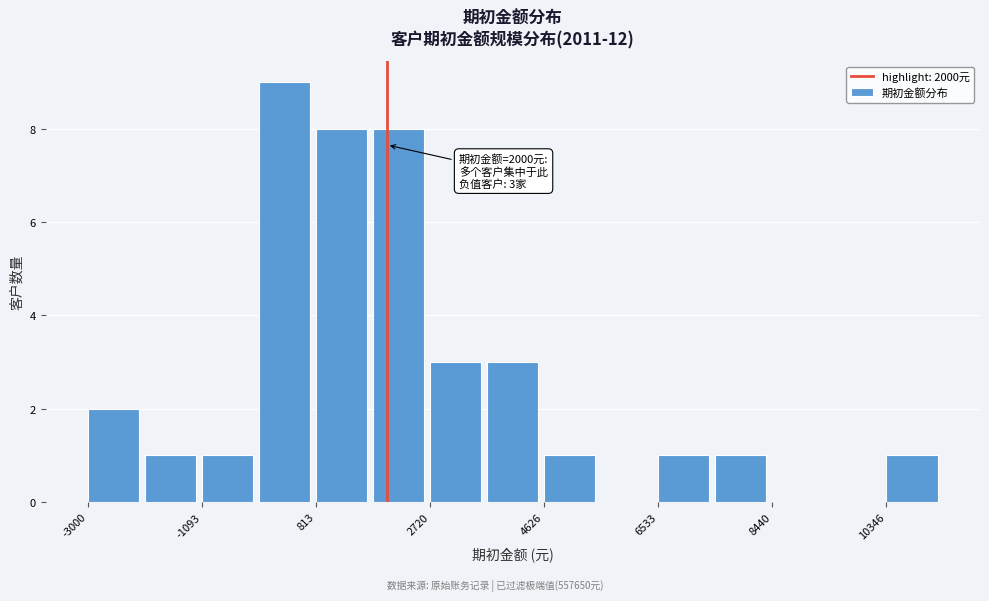

Which range on the x-axis has the tallest bar?

-200 to 800